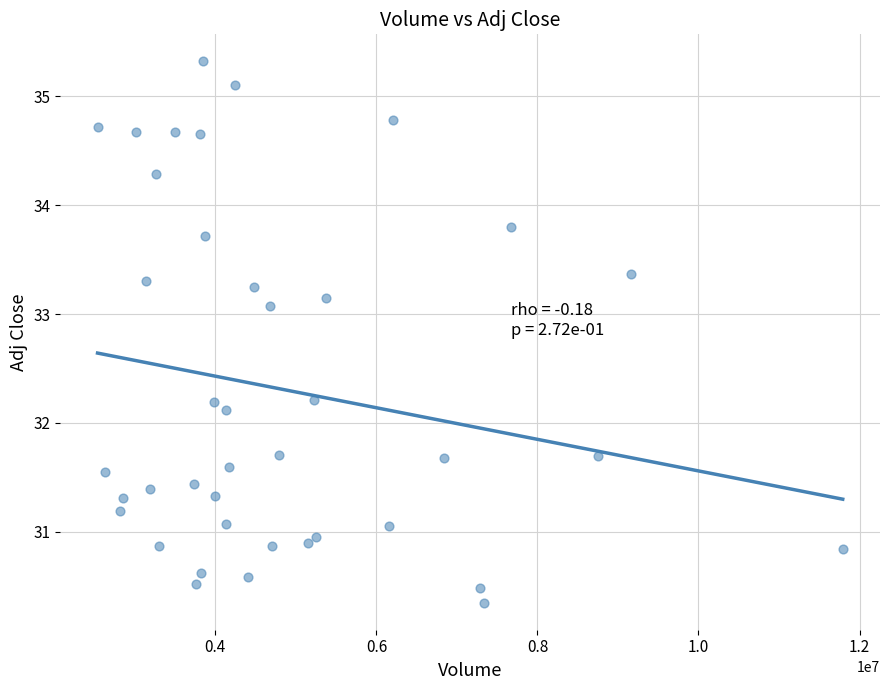

What Y value in the scatter plot is closest to 32?

32.1